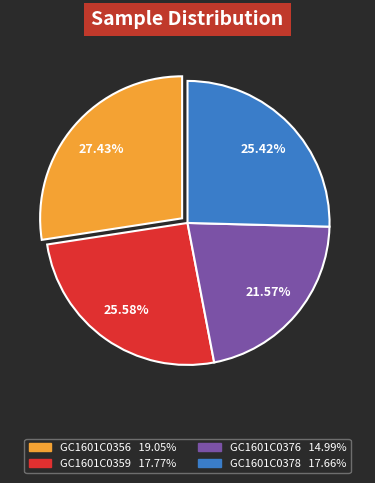

To the nearest percent, what is the average slice percentage?

25%